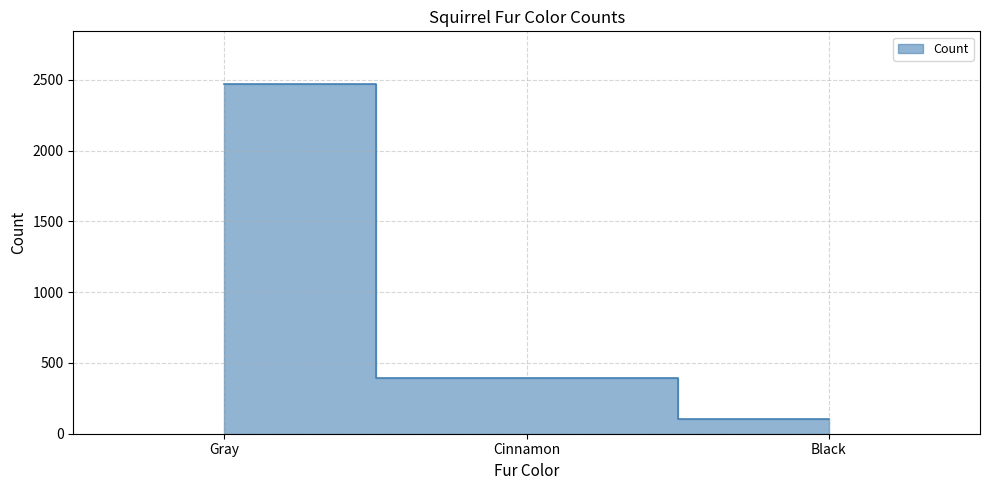

What is the value of the 3rd point from the left?

103